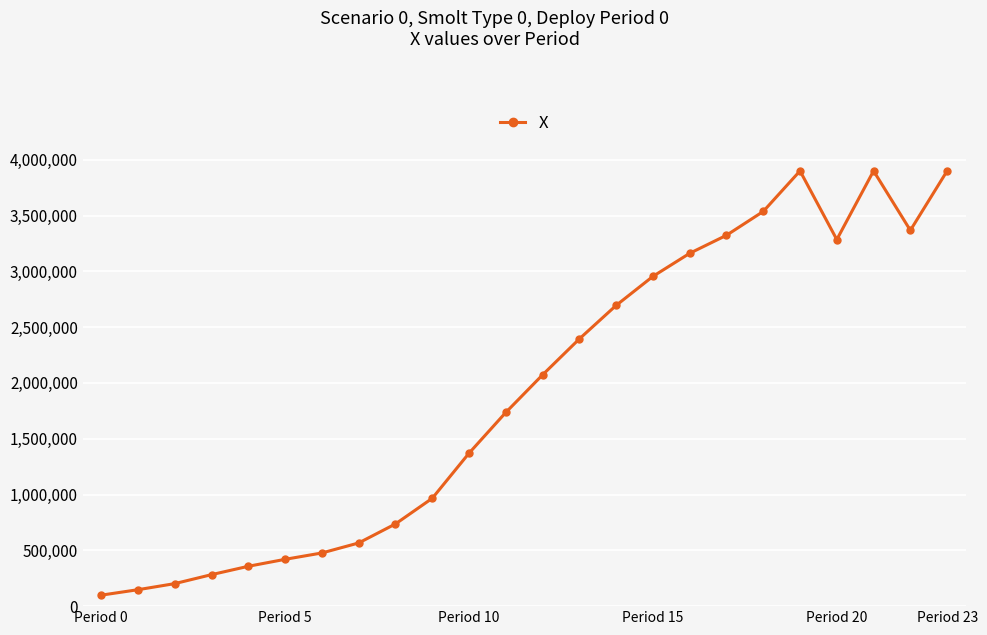

True or false: the data has more than 1 interior local peaks.

True